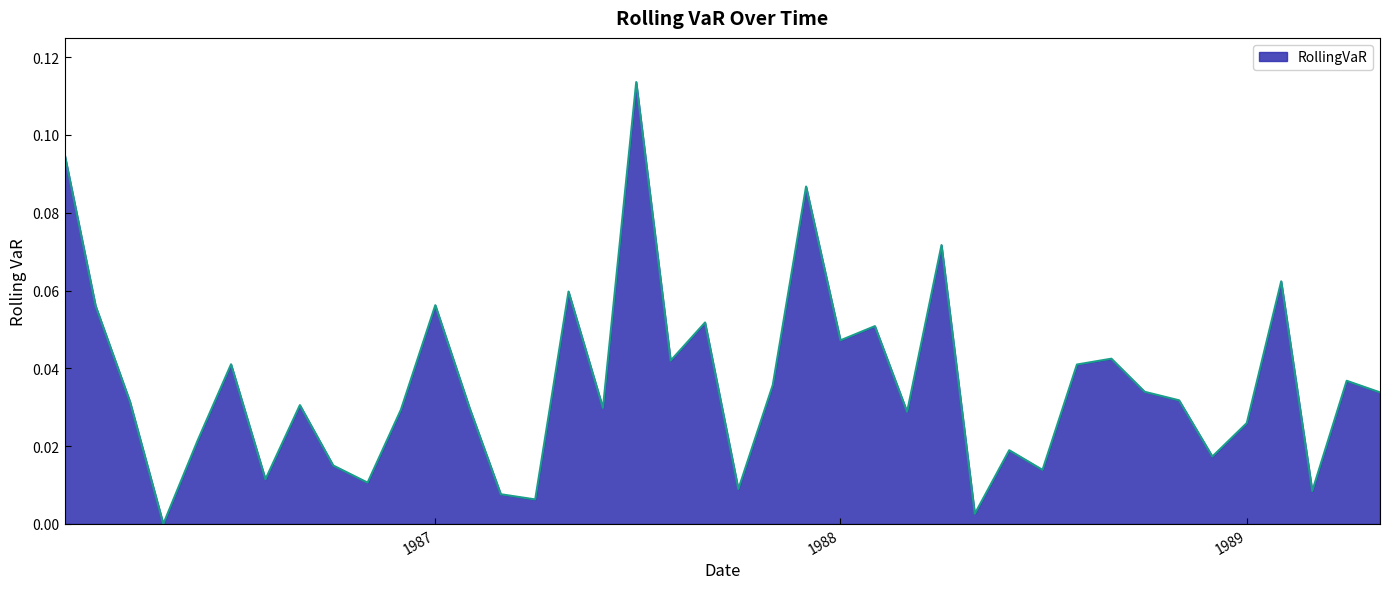

List the labels in order of value, largest first.

1987-07-01, 1986-02-01, 1987-12-01, 1988-04-01, 1989-02-01, 1987-05-01, 1987-01-01, 1986-03-01, 1987-09-01, 1988-02-01, 1988-01-01, 1988-09-01, 1987-08-01, 1986-07-01, 1988-08-01, 1989-04-01, 1987-11-01, 1988-10-01, 1989-05-01, 1988-11-01, 1986-04-01, 1986-09-01, 1987-06-01, 1987-02-01, 1986-12-01, 1988-03-01, 1989-01-01, 1986-06-01, 1988-06-01, 1988-12-01, 1986-10-01, 1988-07-01, 1986-08-01, 1986-11-01, 1987-10-01, 1989-03-01, 1987-03-01, 1987-04-01, 1988-05-01, 1986-05-01